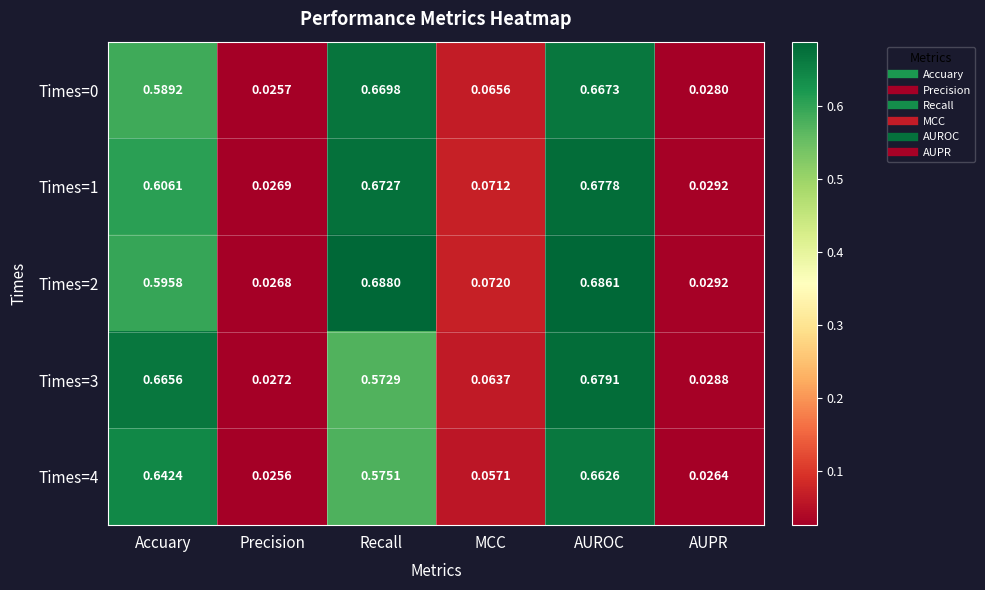

Which series changed the most between MCC and AUPR?

Times=2